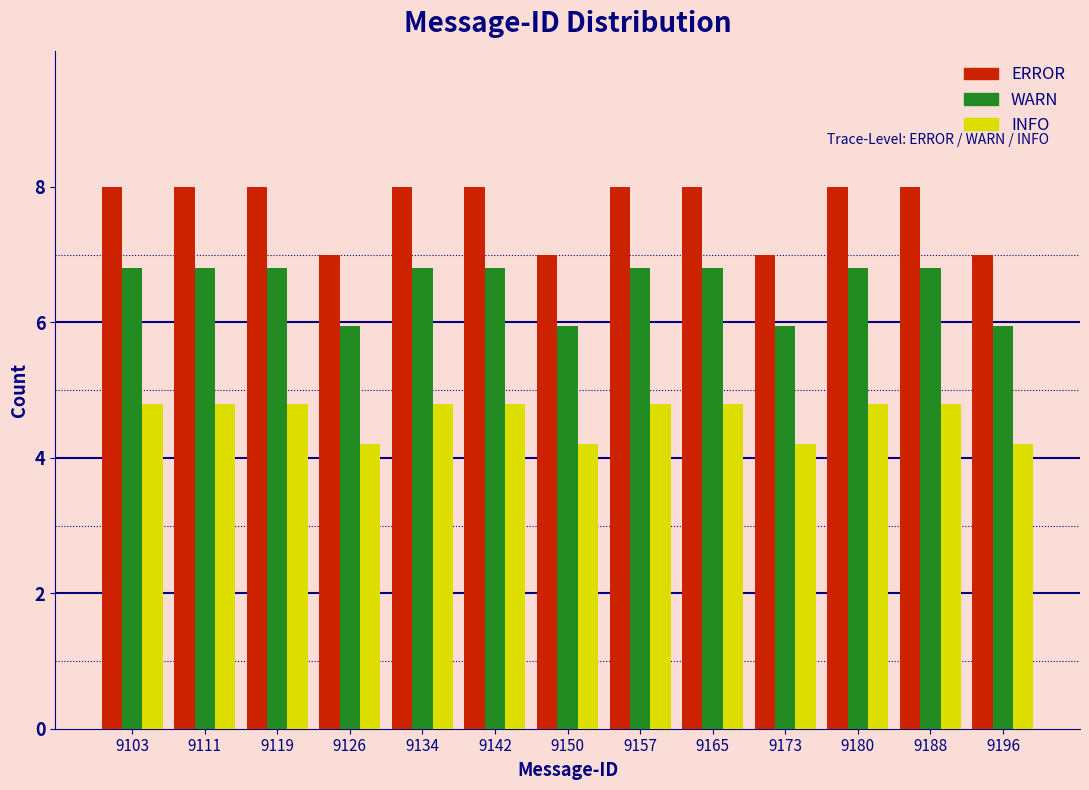

What is the height of the WARN bar covering 9169 to 9177 on the x-axis? Neither the bar edges nor the heights are printed on the chart, so give them approximately, as read against the axes.

6.0